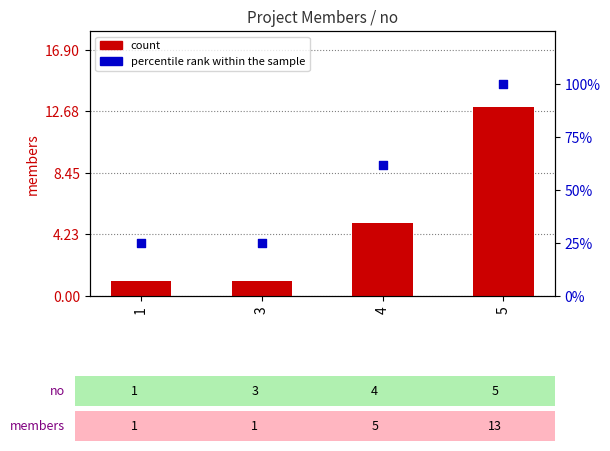

At how many categories does at least one series exceed 53?

2